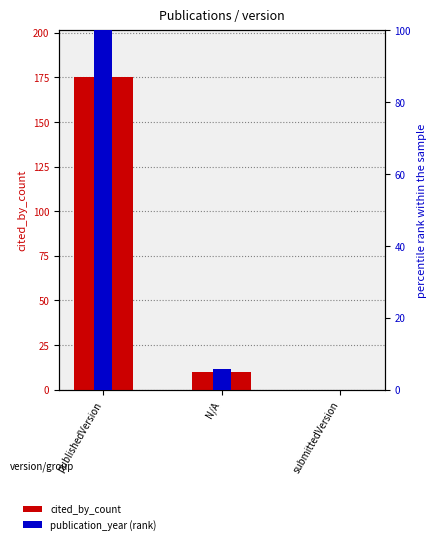

Rank the series by their average value, from lowest to highest.

publication_year, cited_by_count